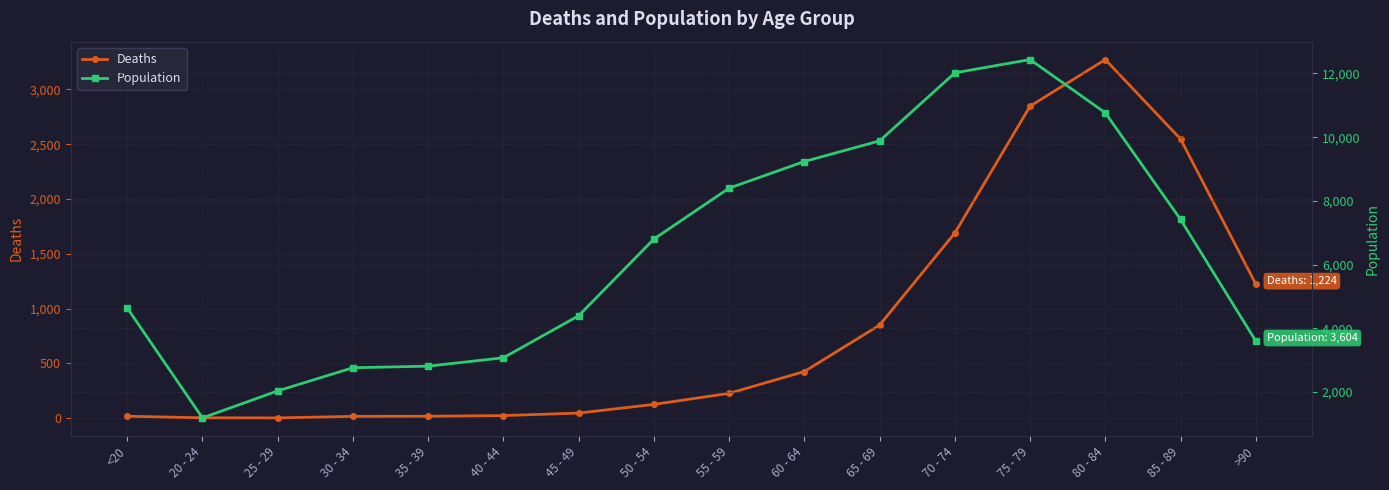

Which series has the largest total across all categories?

Population